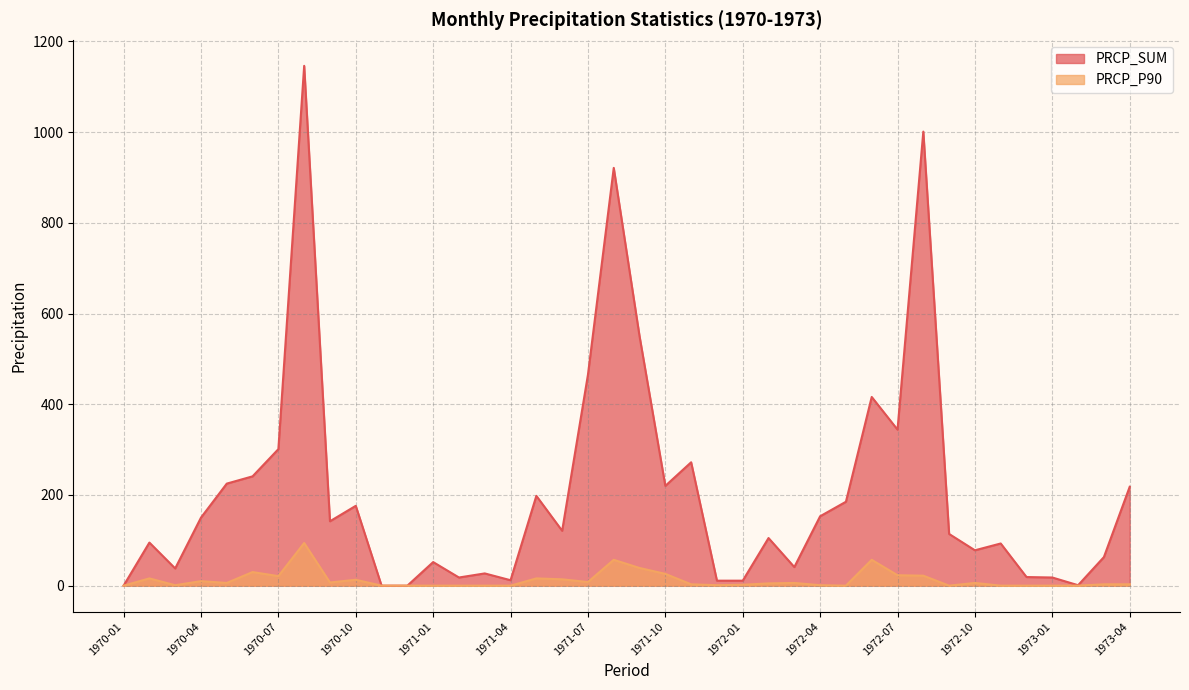

List the series in order of their peak value, highest first.

PRCP_SUM, PRCP_P90